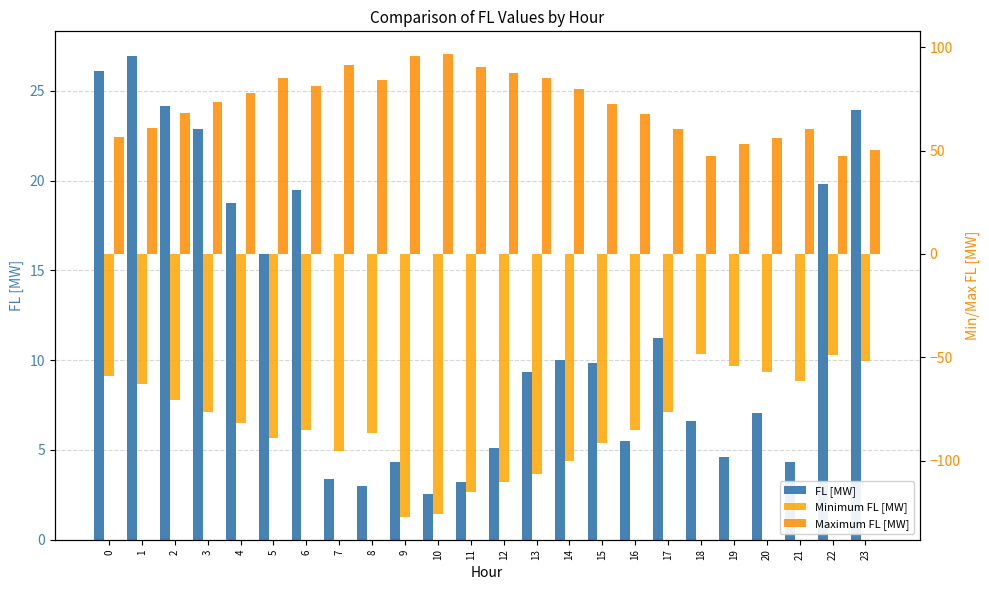

At how many categories does at least one series exceed -1?

24